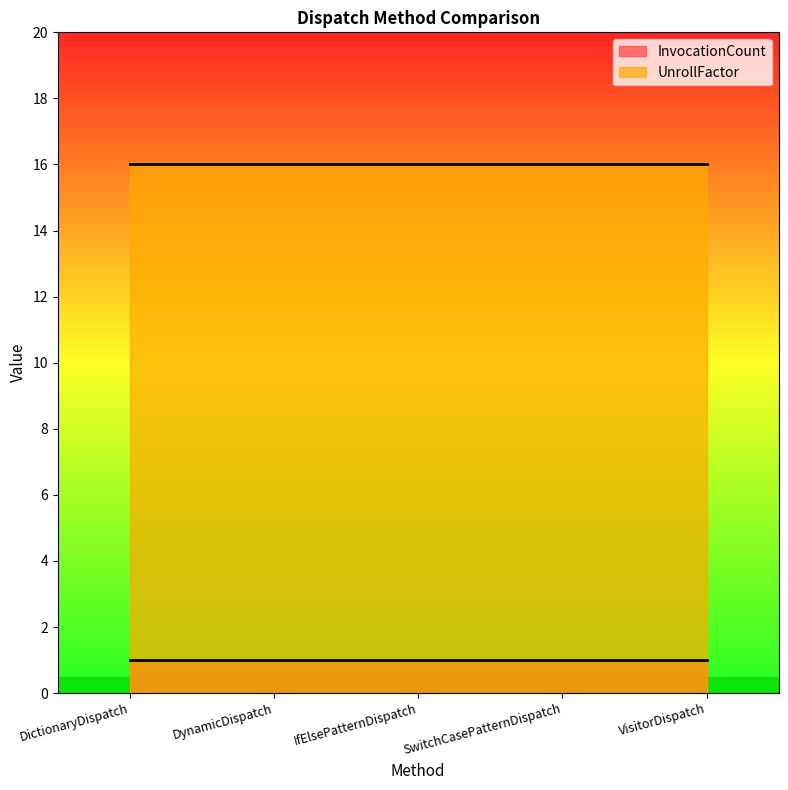

Rank the series by their maximum value, from lowest to highest.

InvocationCount, UnrollFactor